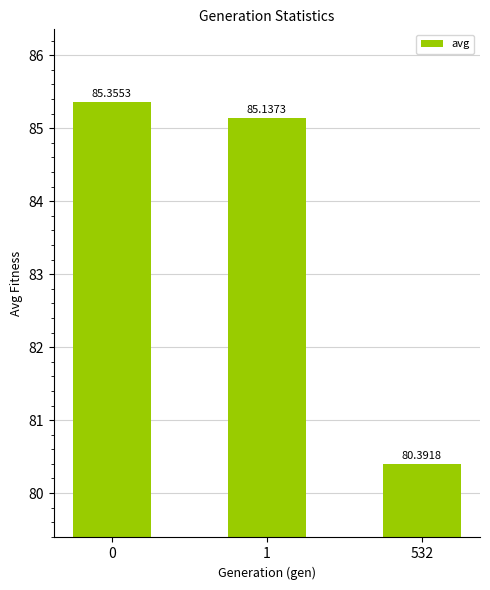

What is the ratio of the value at 1 to the value at 532?

1.1